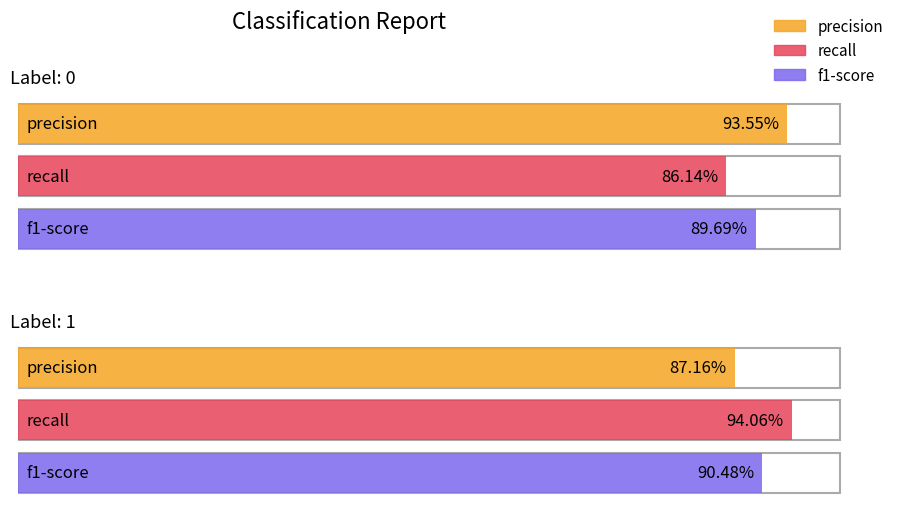

How many precision values are between 0 and 1?

2